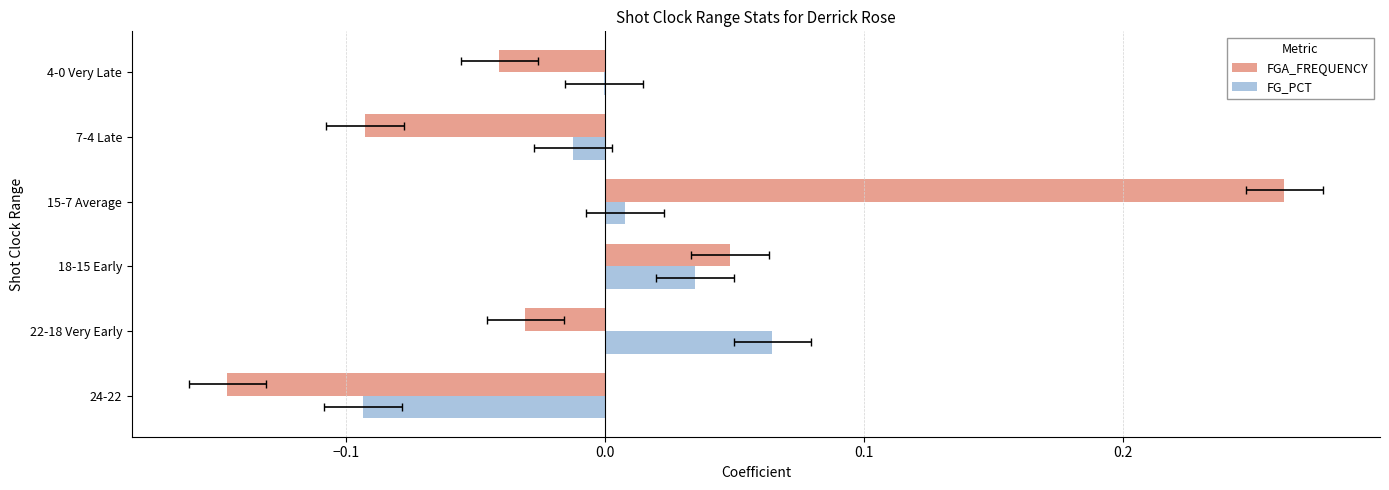

Reading left to right, extract all data points from this chart.

FGA_FREQUENCY: -0.1	-0.0	0.0	0.3	-0.1	-0.0
FG_PCT: -0.1	0.1	0.0	0.0	-0.0	-0.0